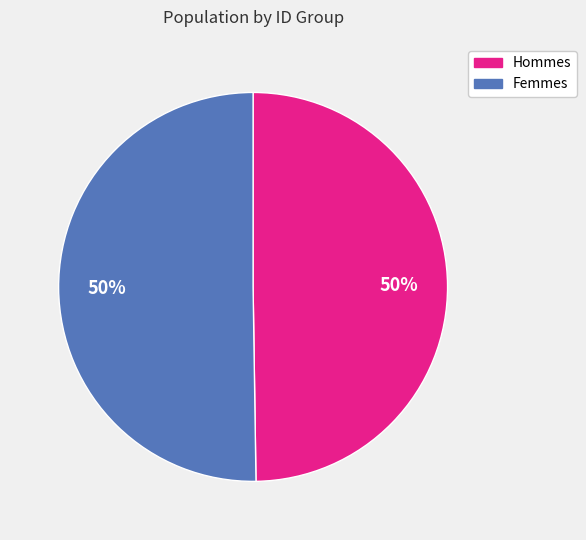

To the nearest percent, what is the average slice percentage?

50%